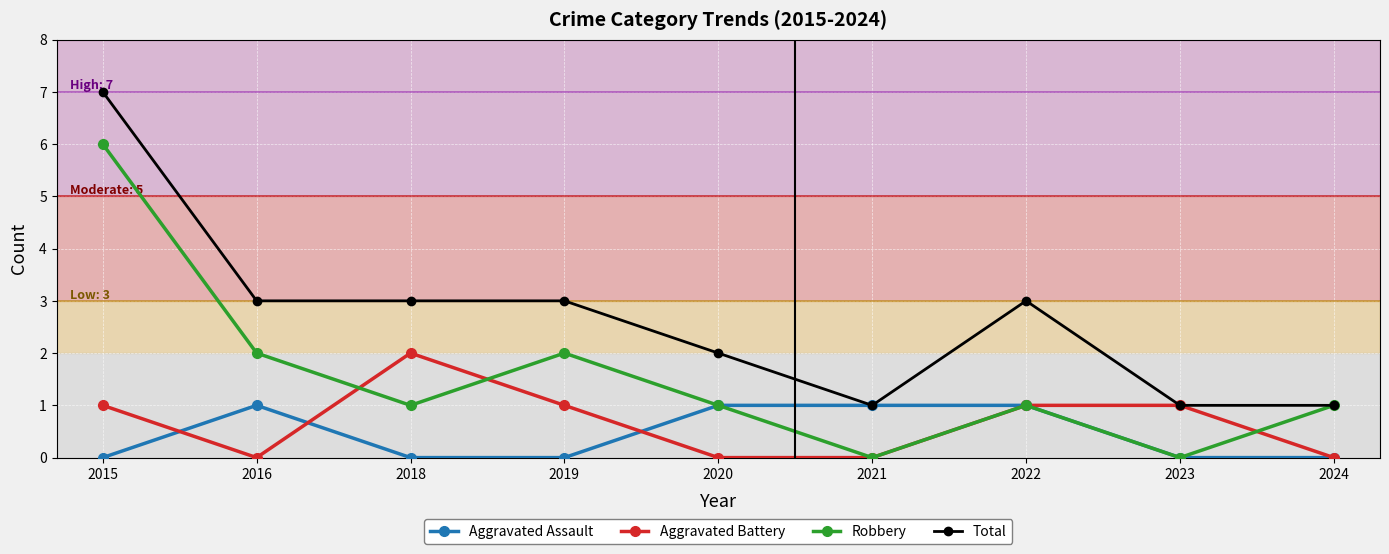

Rank the series at 2019 from highest to lowest value.

Total, Robbery, Aggravated Battery, Aggravated Assault